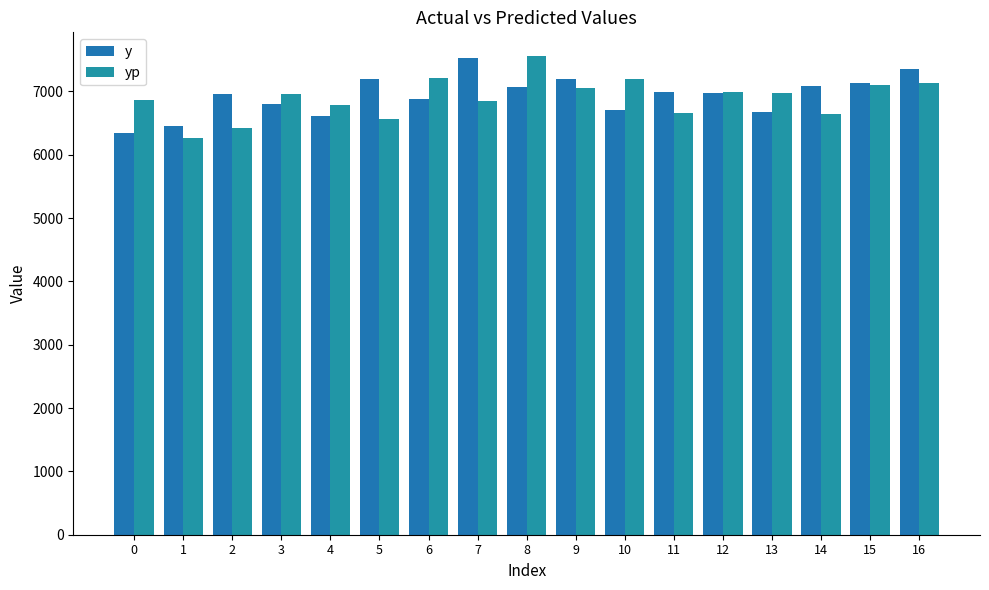

How many values in the yp series are below 6960?

8